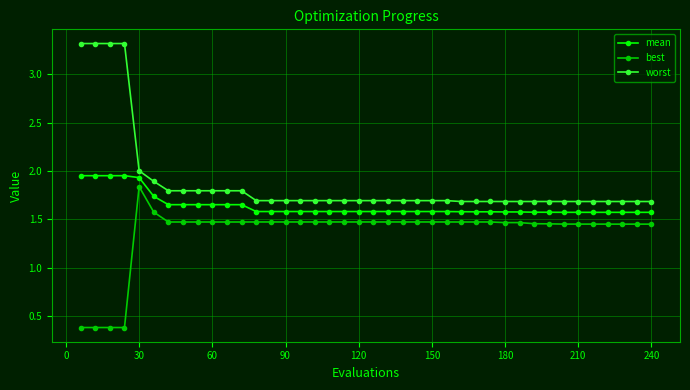

True or false: mean and worst cross at least once.

False